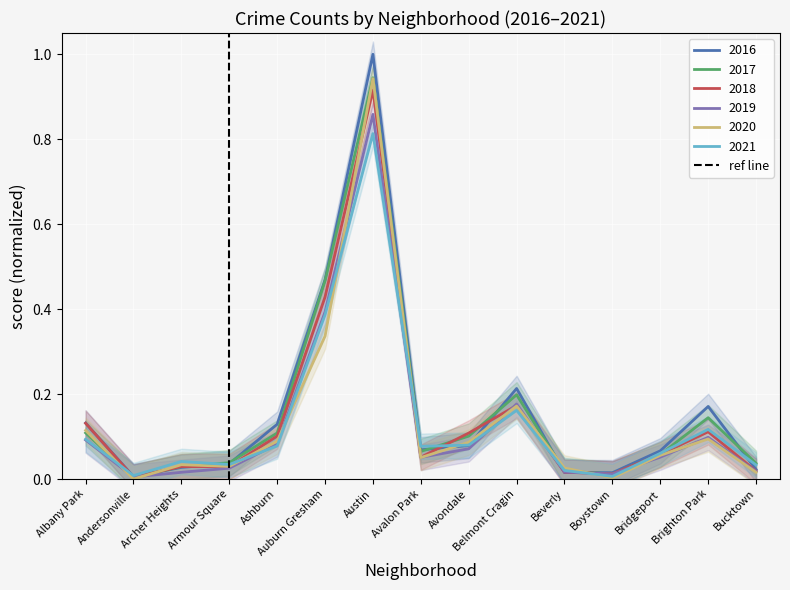

The 2020 series shows 0.0 at Andersonville. True or false?

True